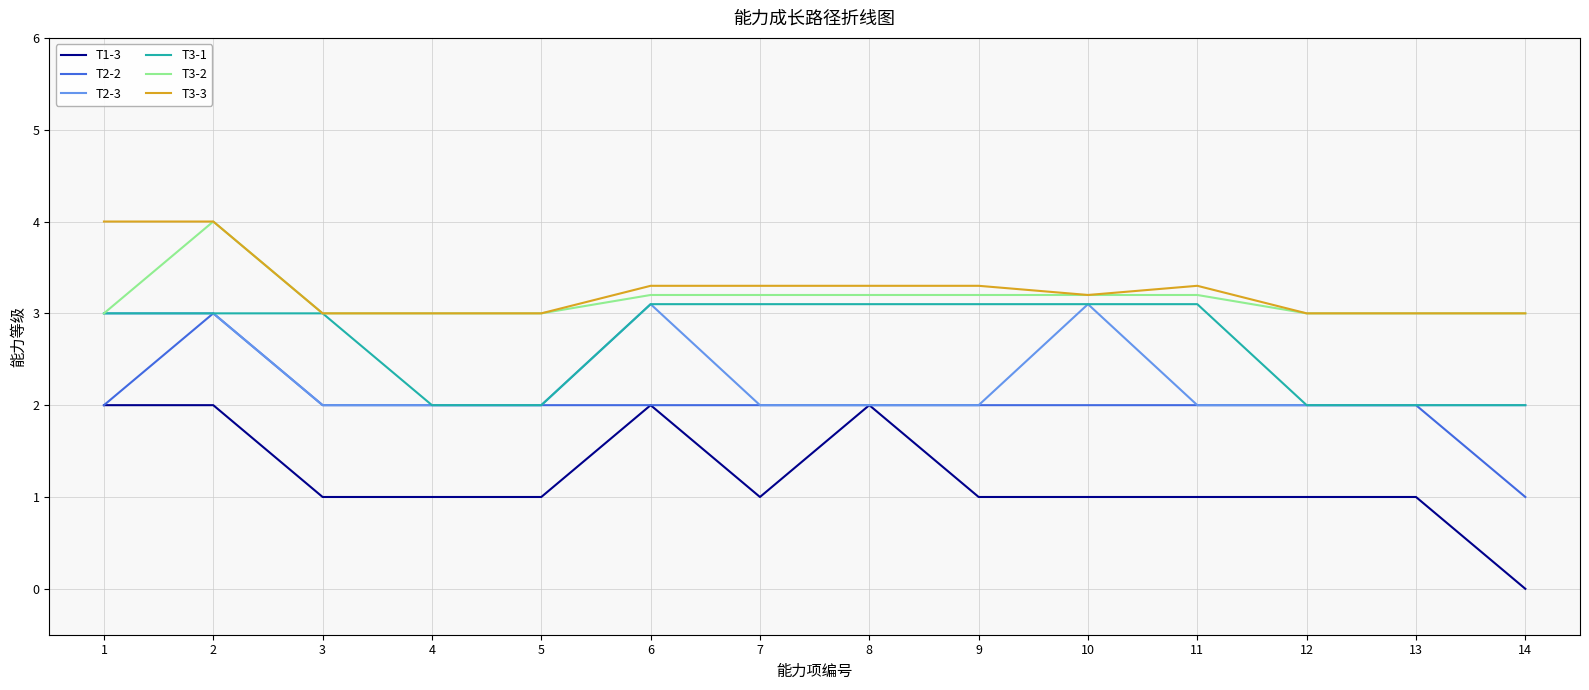

What is the total value across all series at 12?

13.0